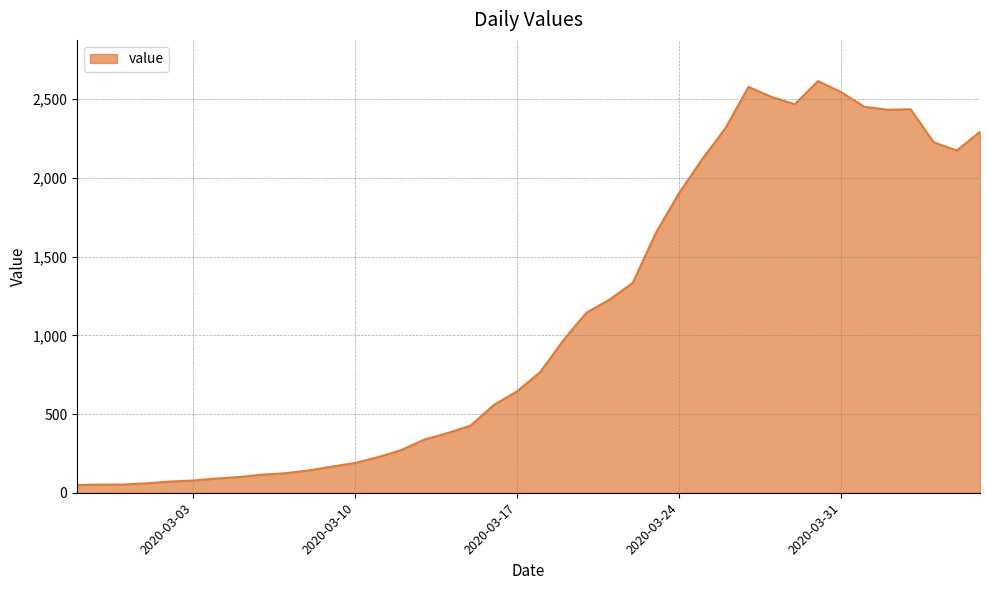

What is the difference between the maximum and minimum values?

2566